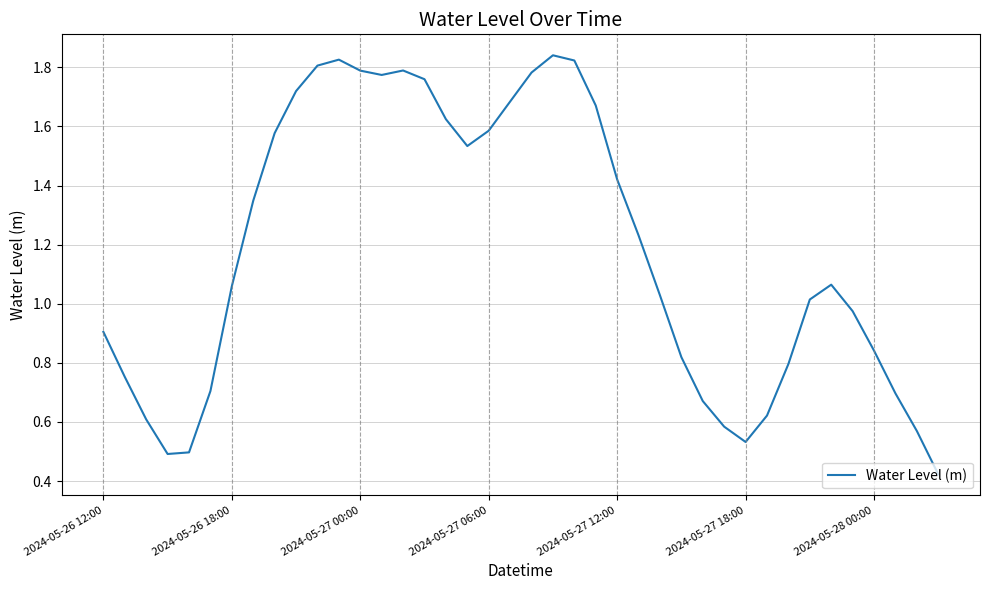

The value at 2024-05-27 06:00 is 1.0. True or false?

False